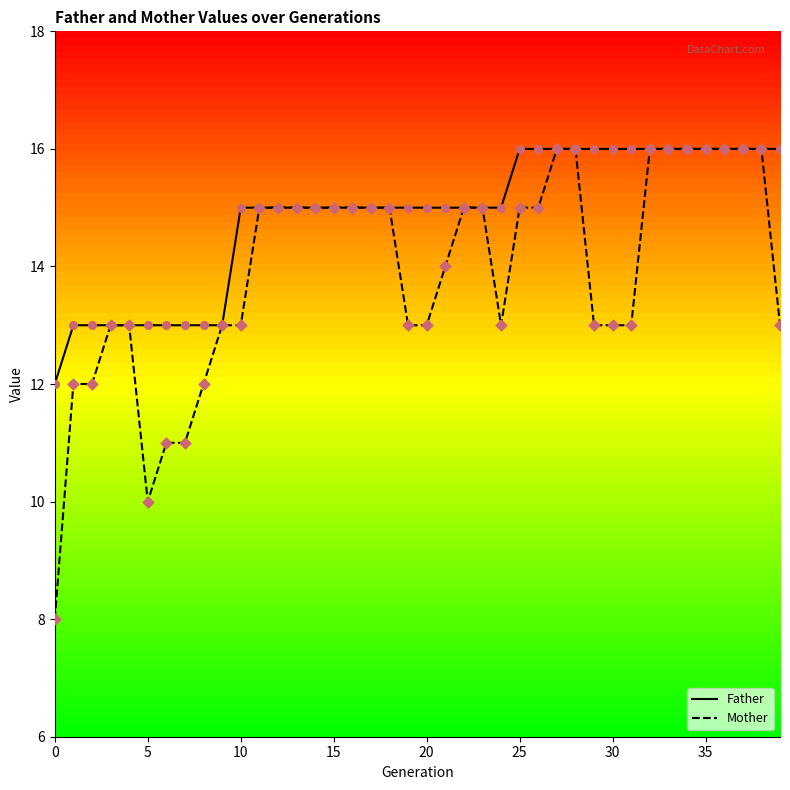

Which series has the largest range (max minus min)?

Mother